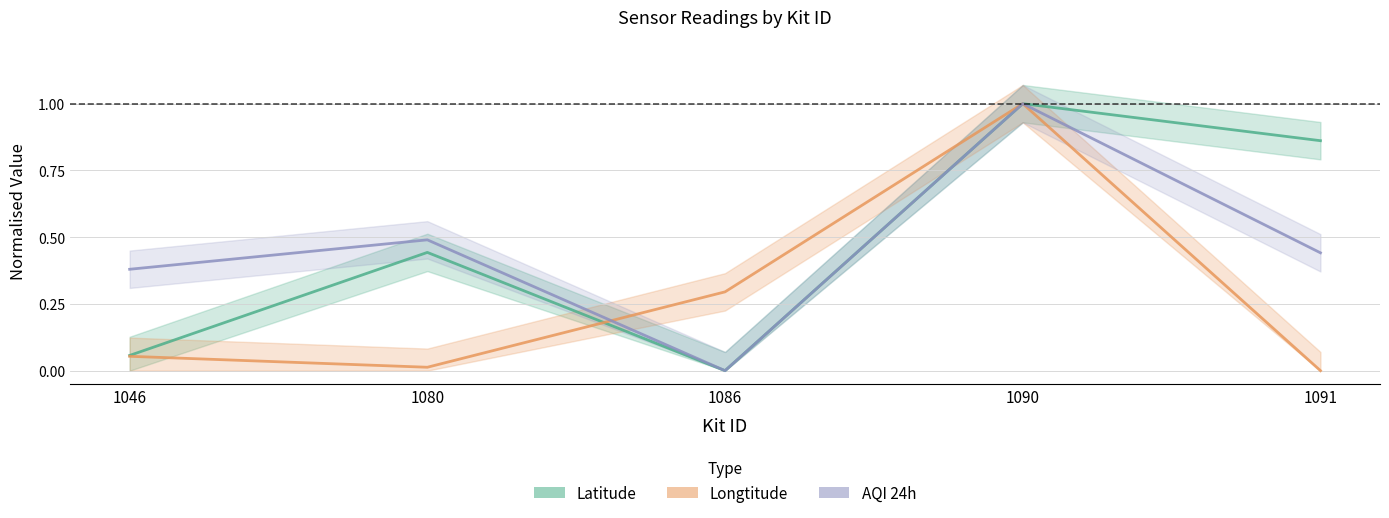

What is the value of the Longtitude point at the 3rd from the left?

0.3